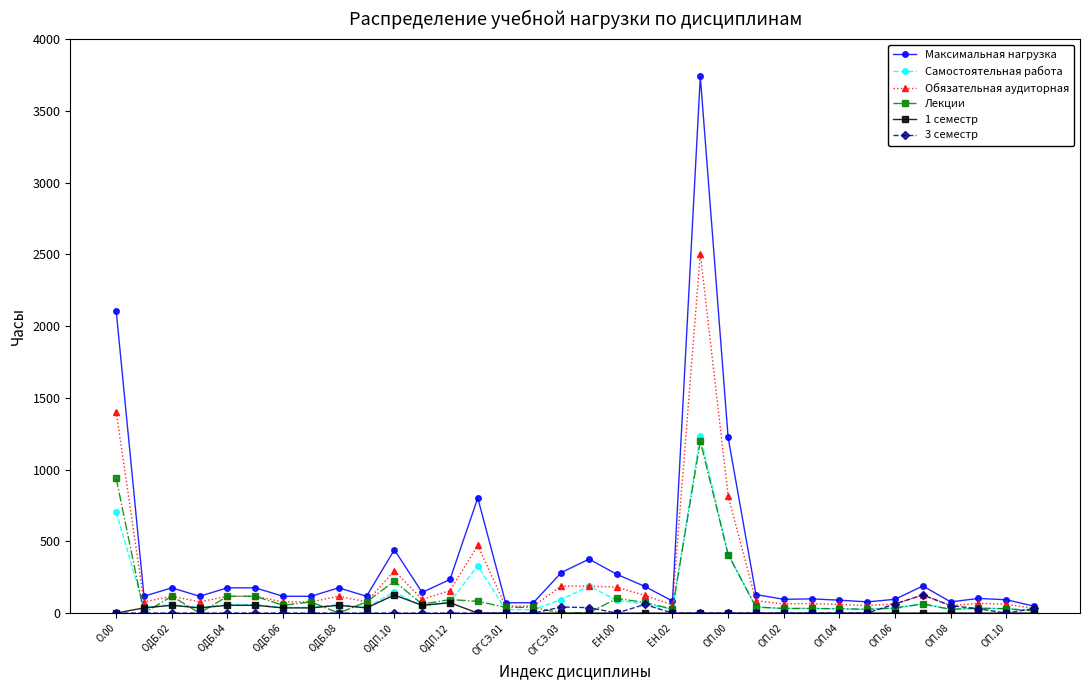

What is the value of the Самостоятельная работа point at the 24th from the left?

43